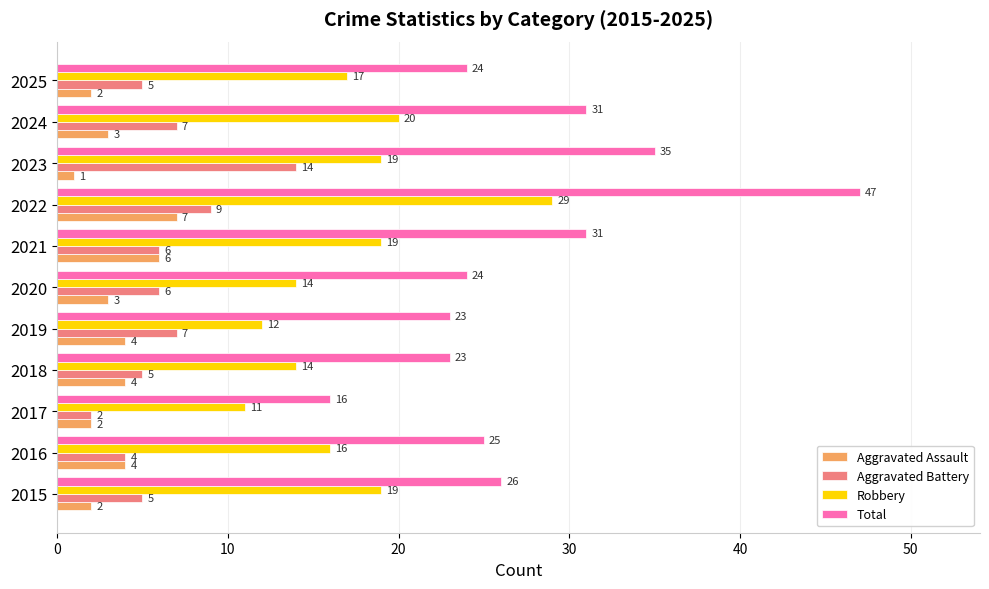

Between 2022 and 2025, which series saw the biggest shift?

Total